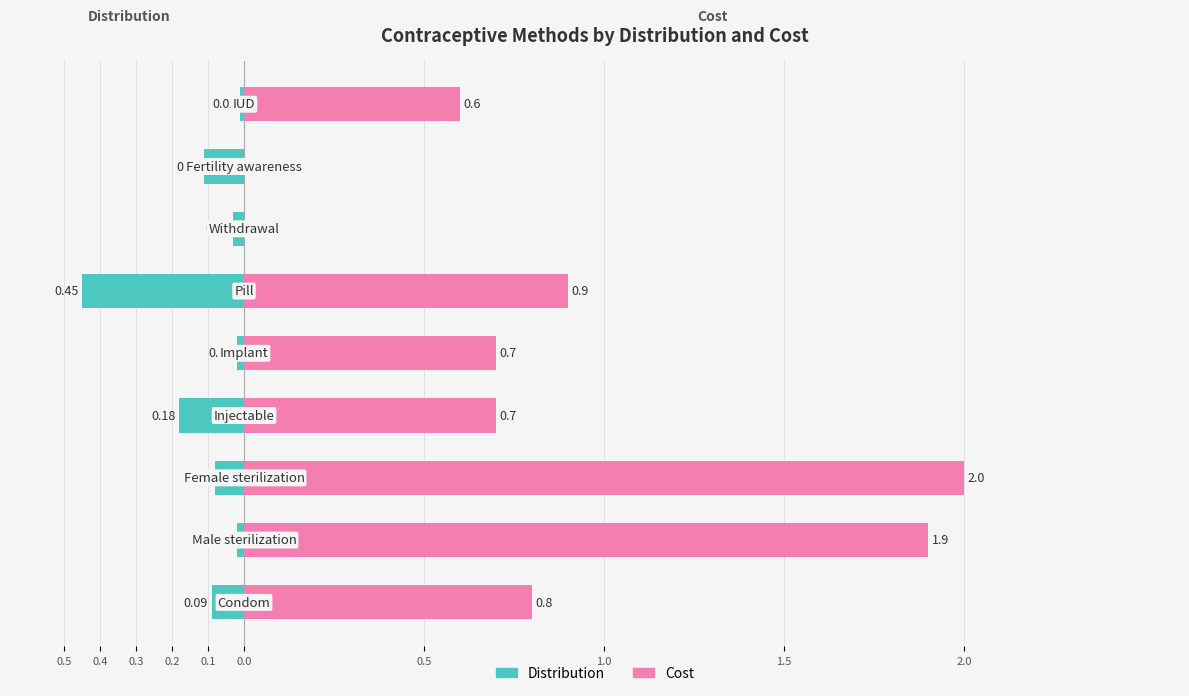

What is the difference between the second highest and second lowest values in the Distribution series?

0.2